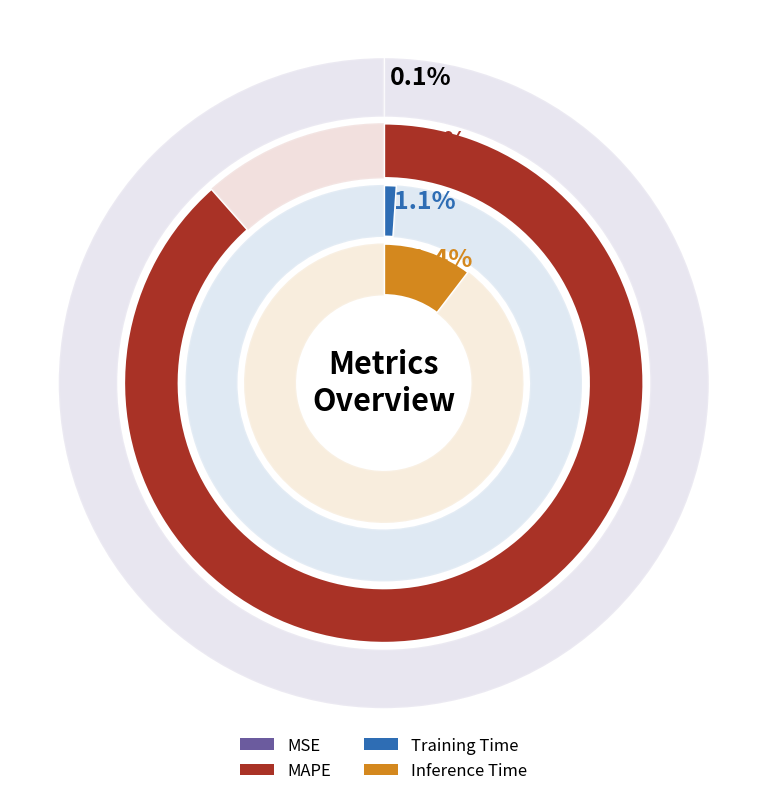

Is it true that MAPE is 88% of the pie?

True